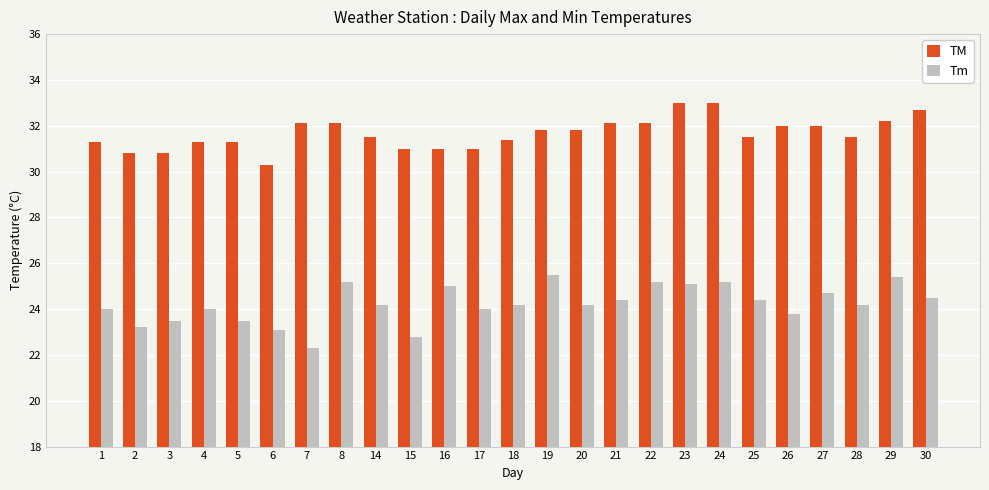

How many data points does each series have?

25